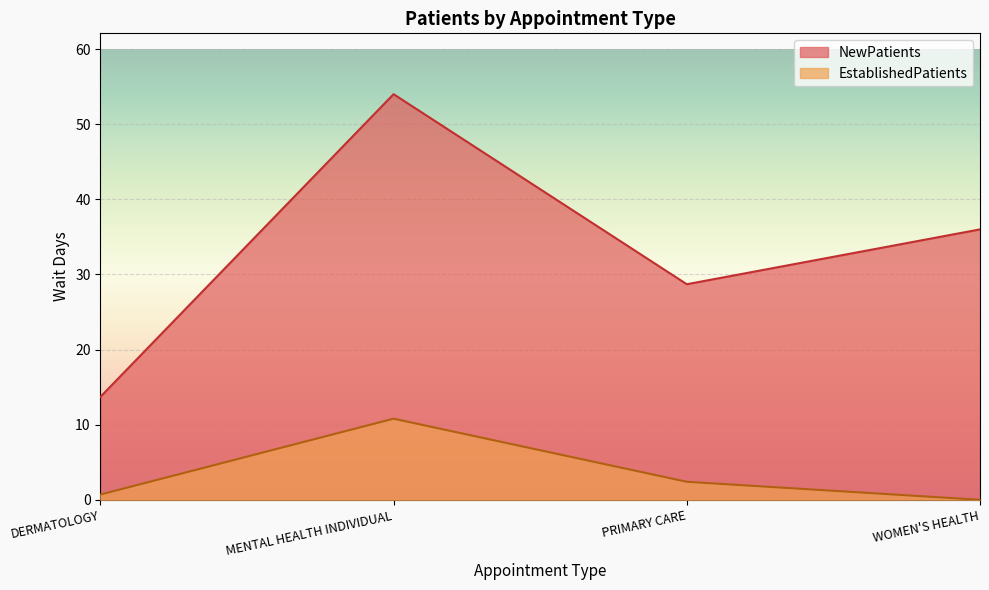

Reading right to left, extract all data points from this chart.

EstablishedPatients: WOMEN'S HEALTH=0.0	PRIMARY CARE=2.4	MENTAL HEALTH INDIVIDUAL=10.8	DERMATOLOGY=0.7
NewPatients: WOMEN'S HEALTH=36.0	PRIMARY CARE=28.7	MENTAL HEALTH INDIVIDUAL=54.0	DERMATOLOGY=13.7